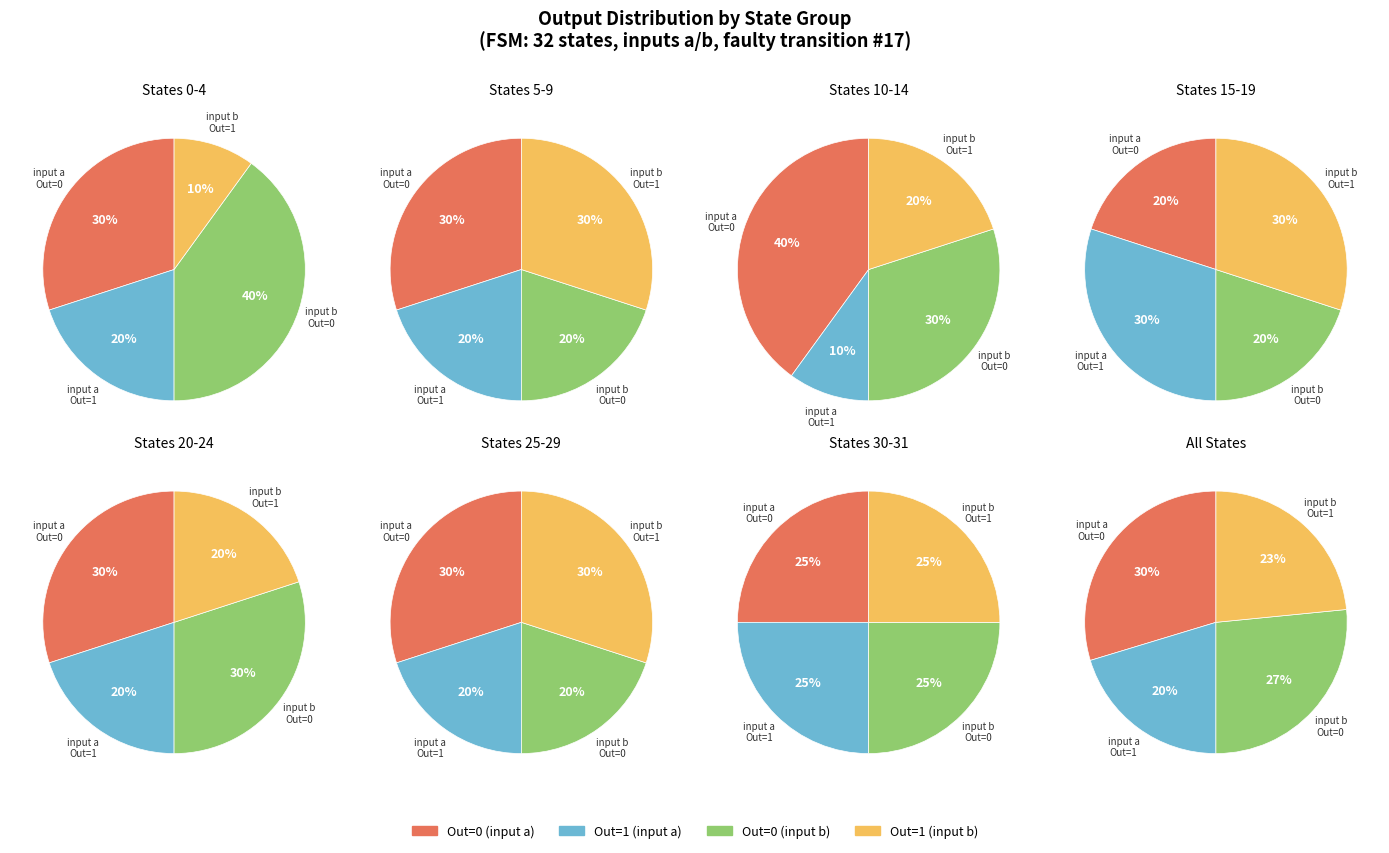

True or false: 14 accounts for 1% of the total.

False